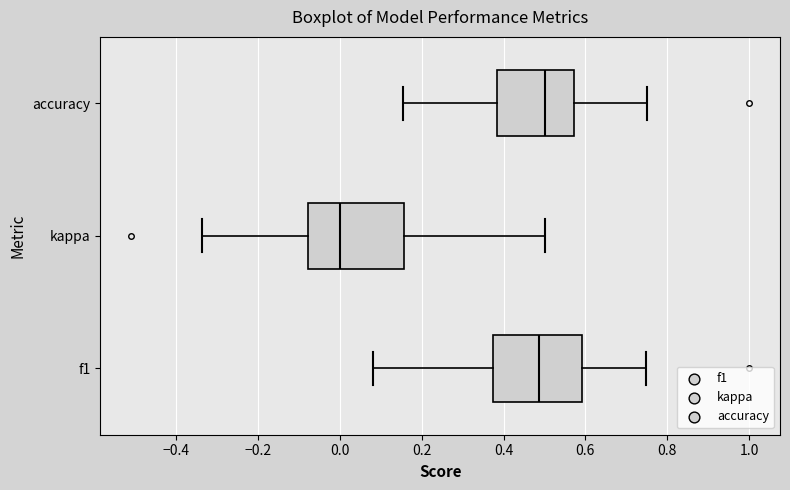

Reading bottom to top, transcribe this box plot: for each box, give where its median line is, the range the box spans, and where its two whiskers end, as read against the x-axis. The values are not printed on the chart, so give them approximately, as read against the axis.

f1: median 0.48, box 0.38 to 0.60, whiskers 0.08 to 0.74
kappa: median 0.00, box -0.08 to 0.16, whiskers -0.34 to 0.50
accuracy: median 0.50, box 0.38 to 0.58, whiskers 0.16 to 0.76